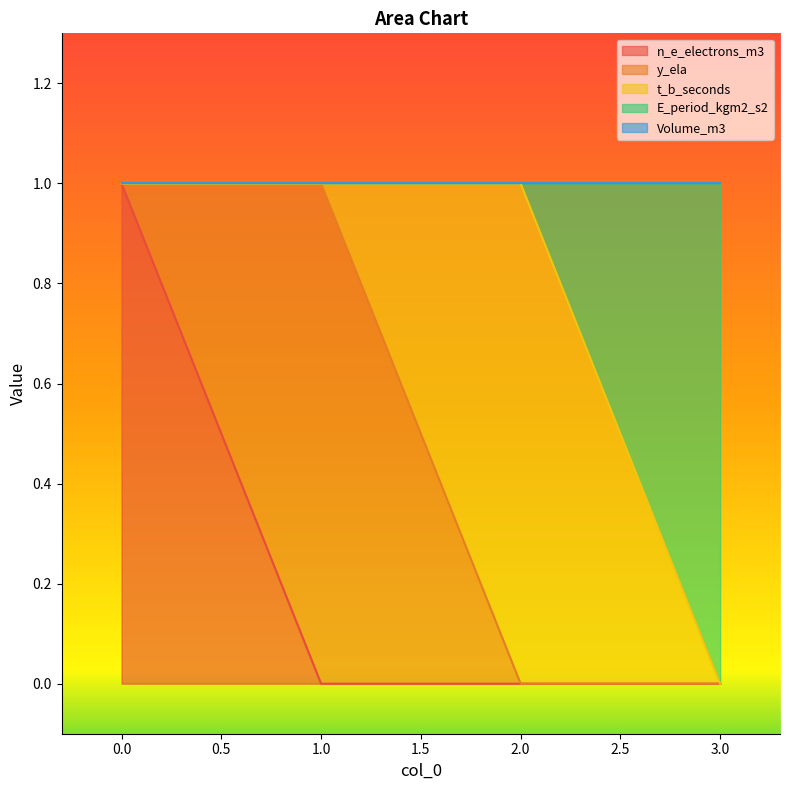

List the labels in order of t_b_seconds value, largest first.

2, 0, 1, 3